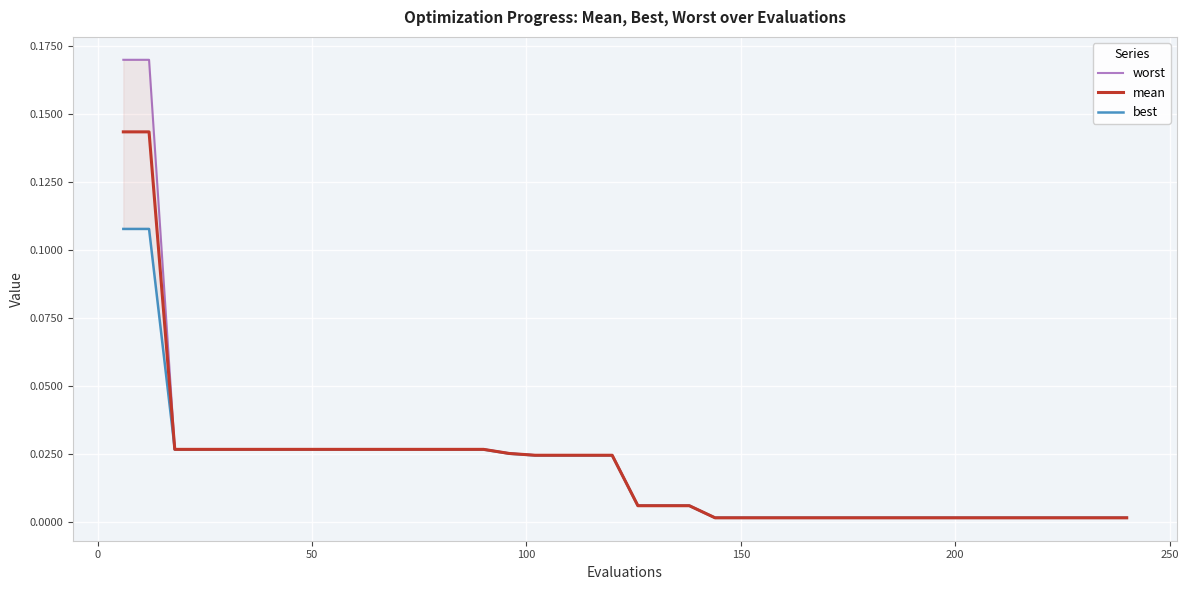

Reading right to left, extract all data points from this chart.

worst: 0.0	0.0	0.0	0.0	0.0	0.0	0.0	0.0	0.0	0.0	0.0	0.0	0.0	0.0	0.0	0.0	0.0	0.0	0.0	0.0	0.0	0.0	0.0	0.0	0.0	0.0	0.0	0.0	0.0	0.0	0.0	0.0	0.0	0.0	0.0	0.0	0.0	0.0	0.2	0.2
mean: 0.0	0.0	0.0	0.0	0.0	0.0	0.0	0.0	0.0	0.0	0.0	0.0	0.0	0.0	0.0	0.0	0.0	0.0	0.0	0.0	0.0	0.0	0.0	0.0	0.0	0.0	0.0	0.0	0.0	0.0	0.0	0.0	0.0	0.0	0.0	0.0	0.0	0.0	0.1	0.1
best: 0.0	0.0	0.0	0.0	0.0	0.0	0.0	0.0	0.0	0.0	0.0	0.0	0.0	0.0	0.0	0.0	0.0	0.0	0.0	0.0	0.0	0.0	0.0	0.0	0.0	0.0	0.0	0.0	0.0	0.0	0.0	0.0	0.0	0.0	0.0	0.0	0.0	0.0	0.1	0.1